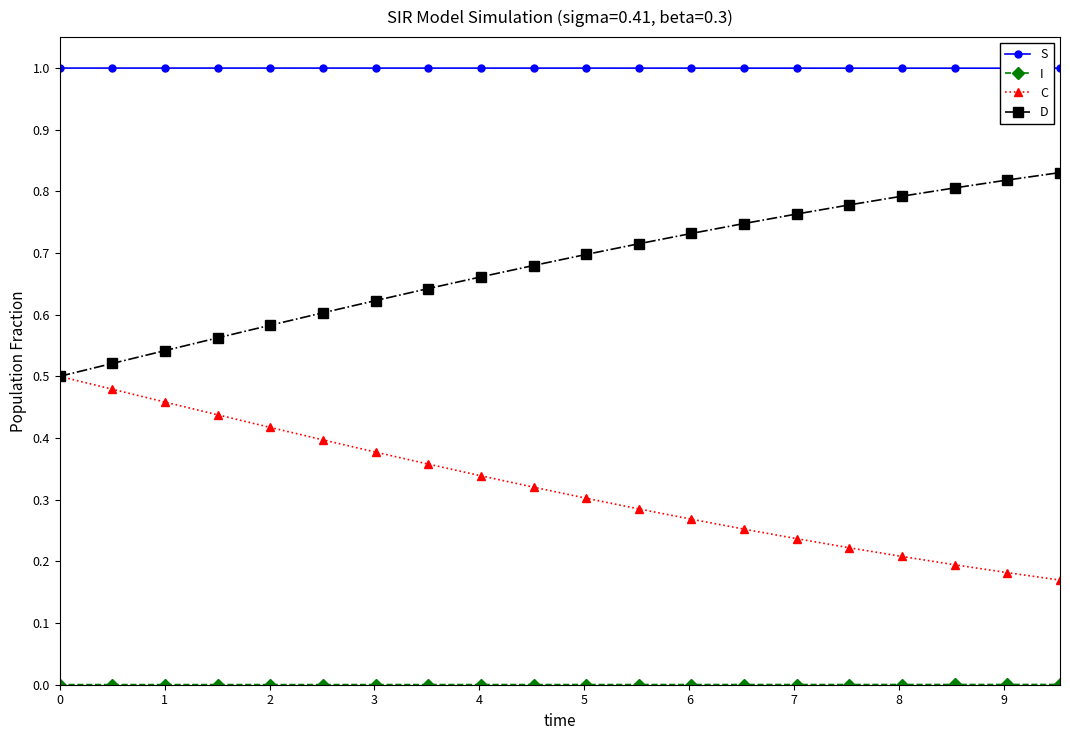

True or false: S and D intersect in this chart.

False